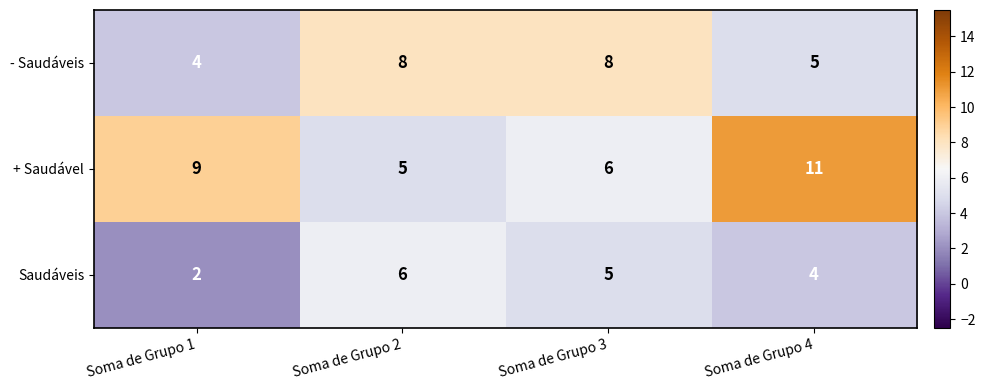

How many categories are shown in the chart?

4